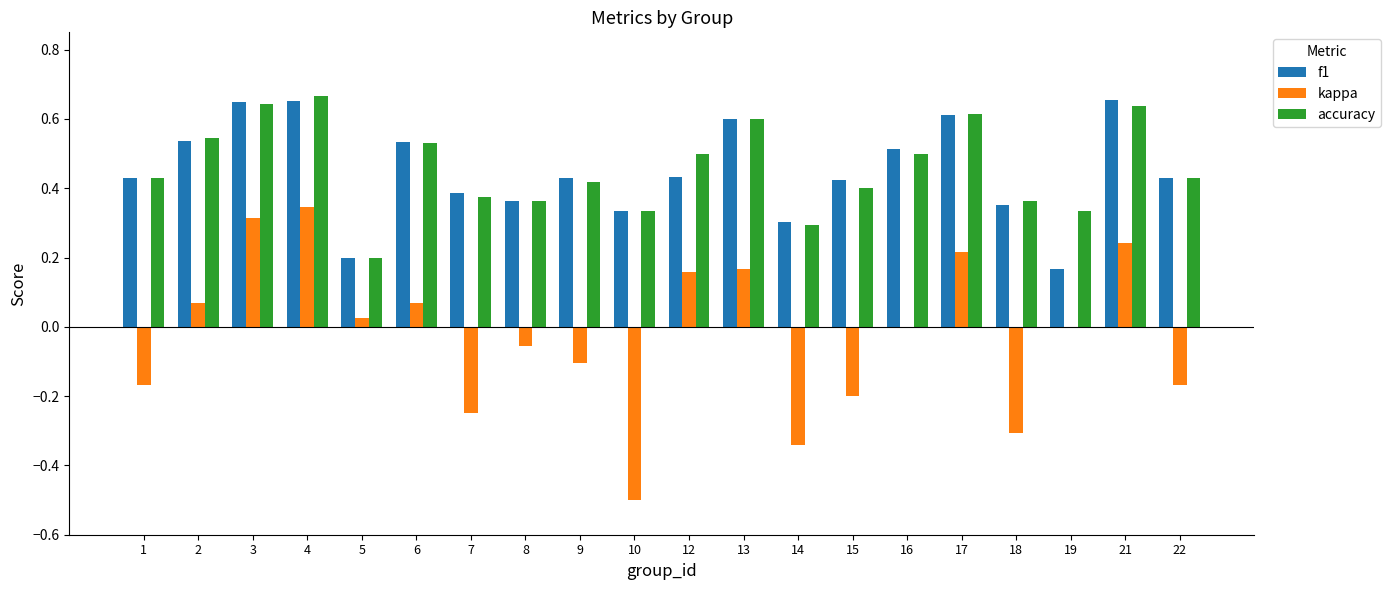

Is it true that accuracy equals 0.2 at 9?

False